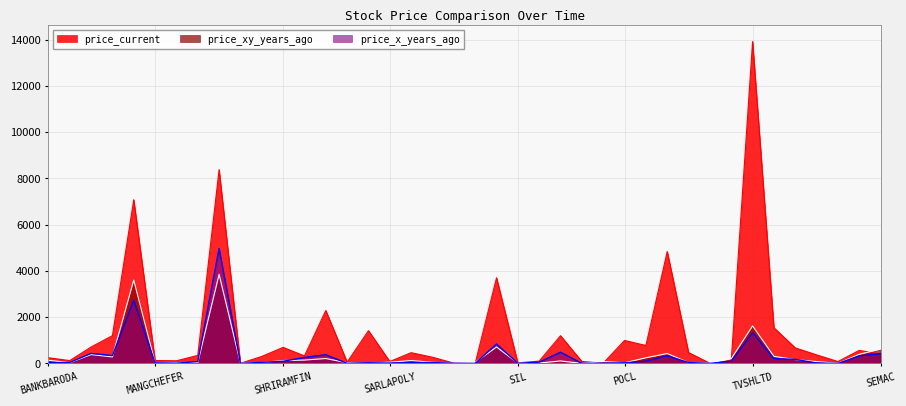

Where do price_current and price_x_years_ago first cross each other?

IFBAGRO and SEMAC